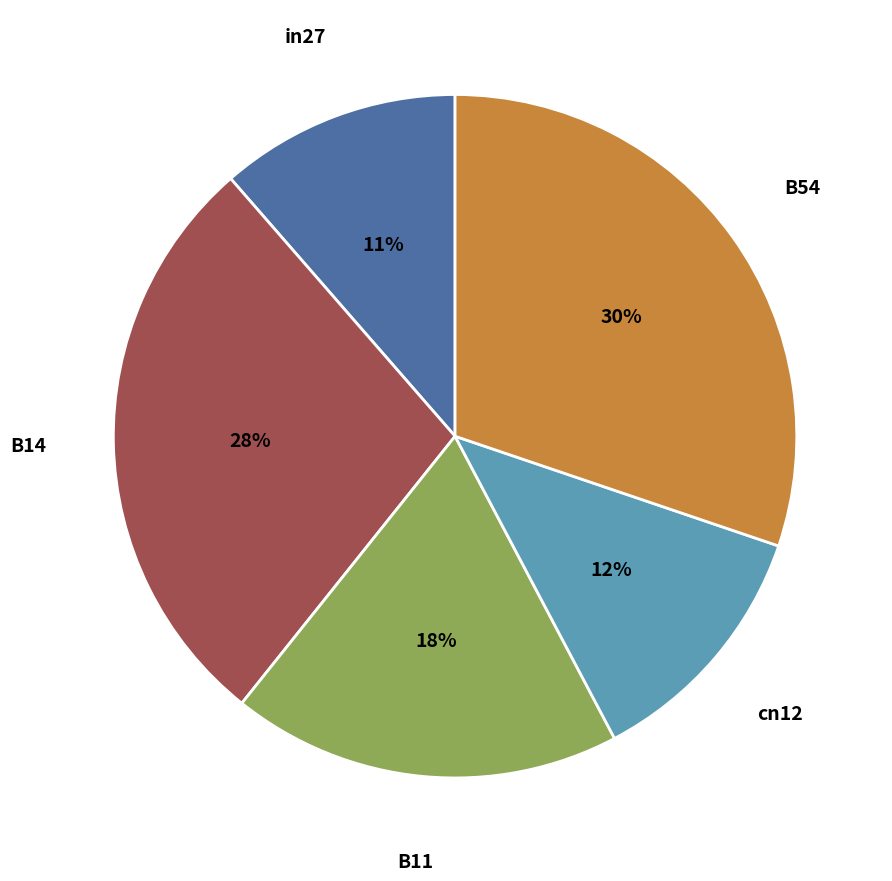

To the nearest percent, what percentage of the pie is B54?

30%